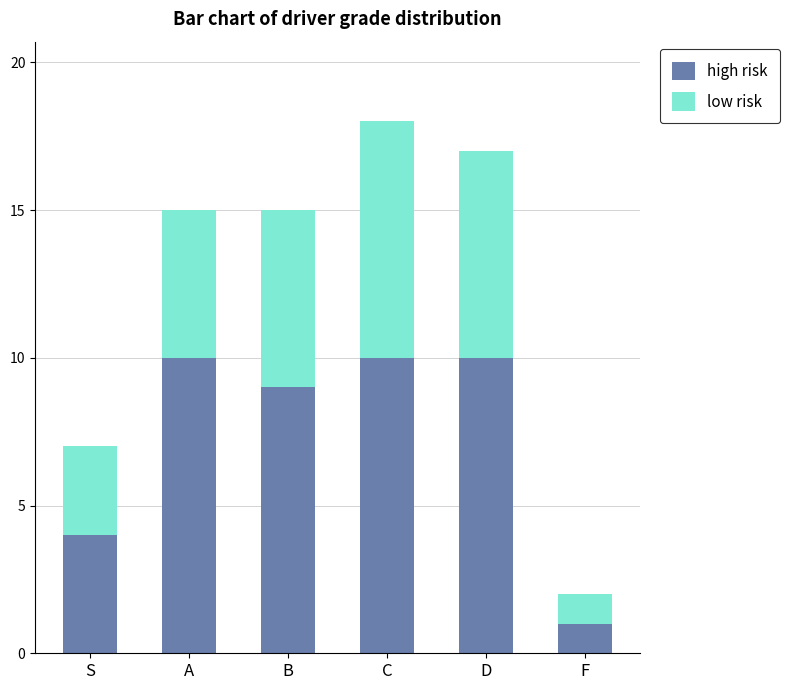

Reading left to right, transcribe the values for high risk.

4	10	9	10	10	1